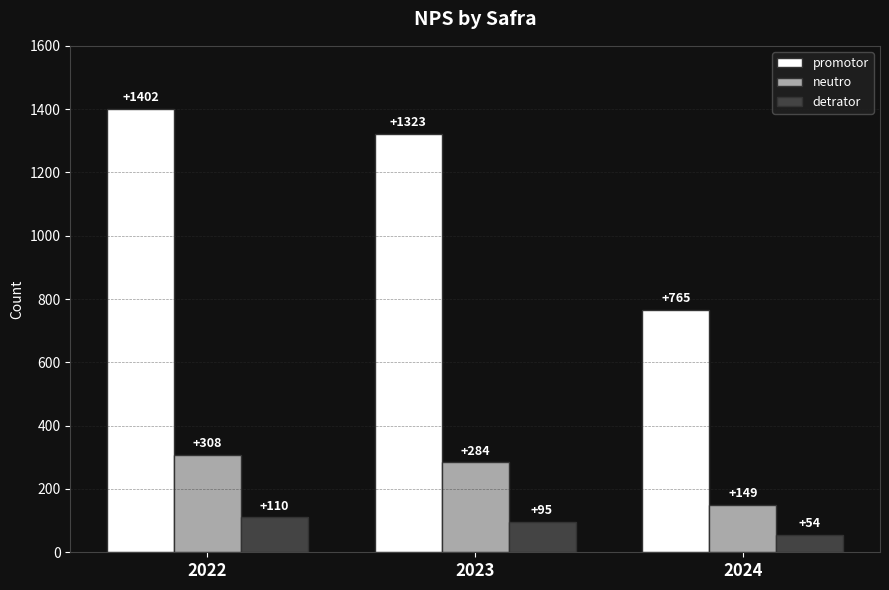

Reading left to right, what are all the values shown in this chart?

promotor: 2022=1402	2023=1323	2024=765
neutro: 2022=308	2023=284	2024=149
detrator: 2022=110	2023=95	2024=54